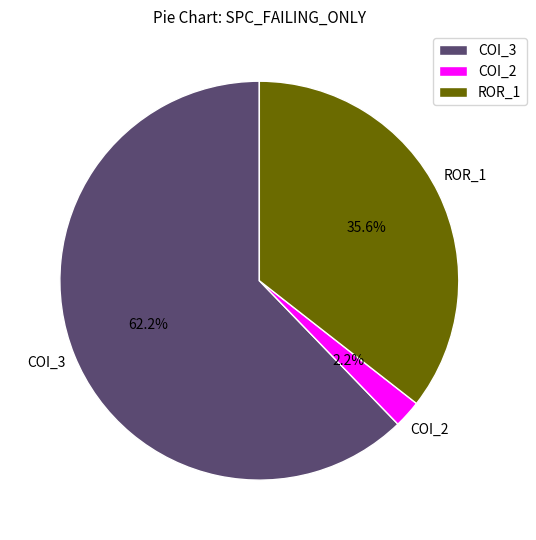

How much of the chart is everything except COI_3?

37.8%